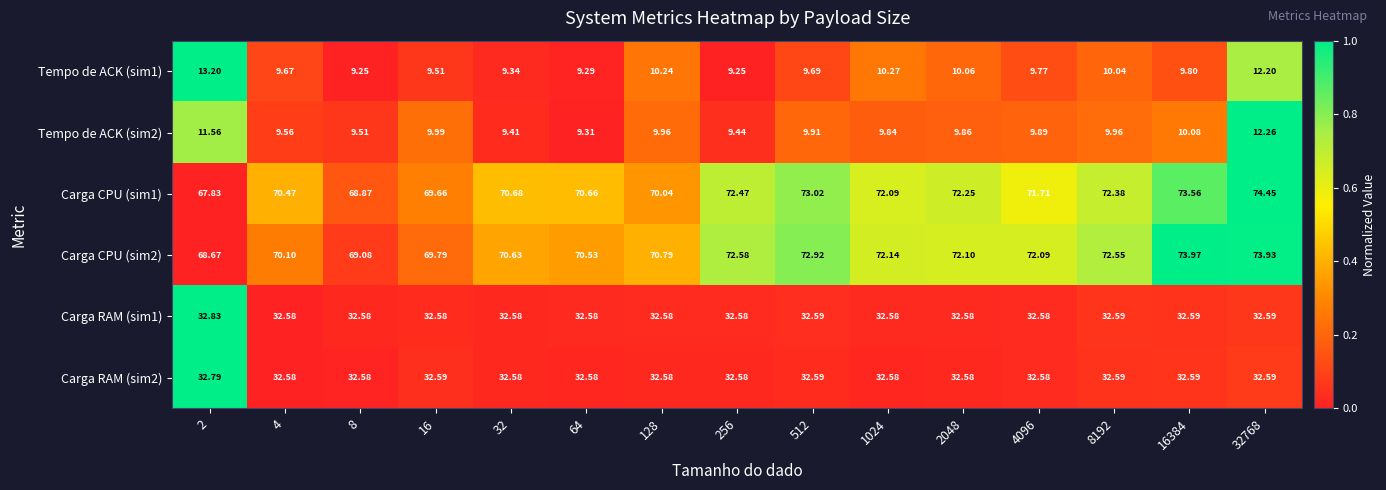

Is the value of Carga CPU (sim2) at 16384 greater than the value of Carga RAM (sim1) at 512?

Yes